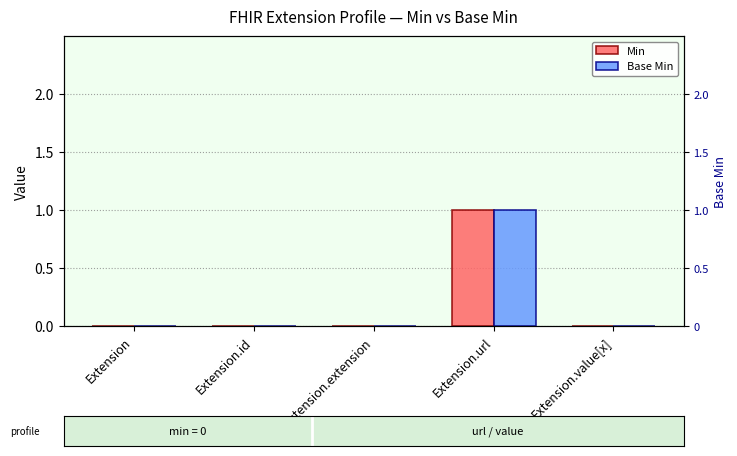

At which category does the chart reach its minimum across all series?

Extension